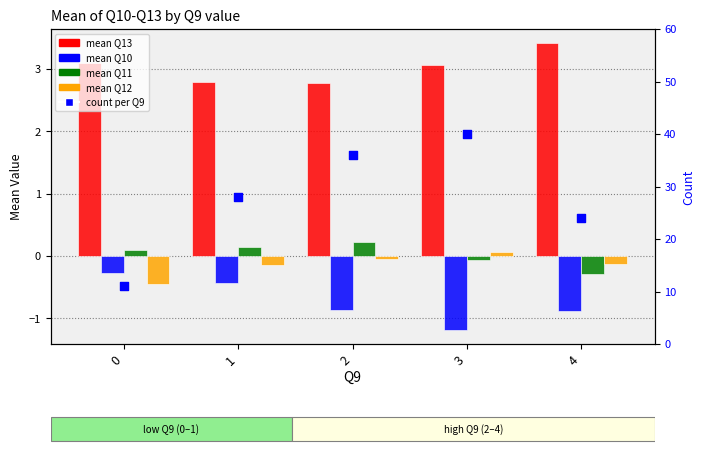

Which series has the largest Y range (max minus min)?

count